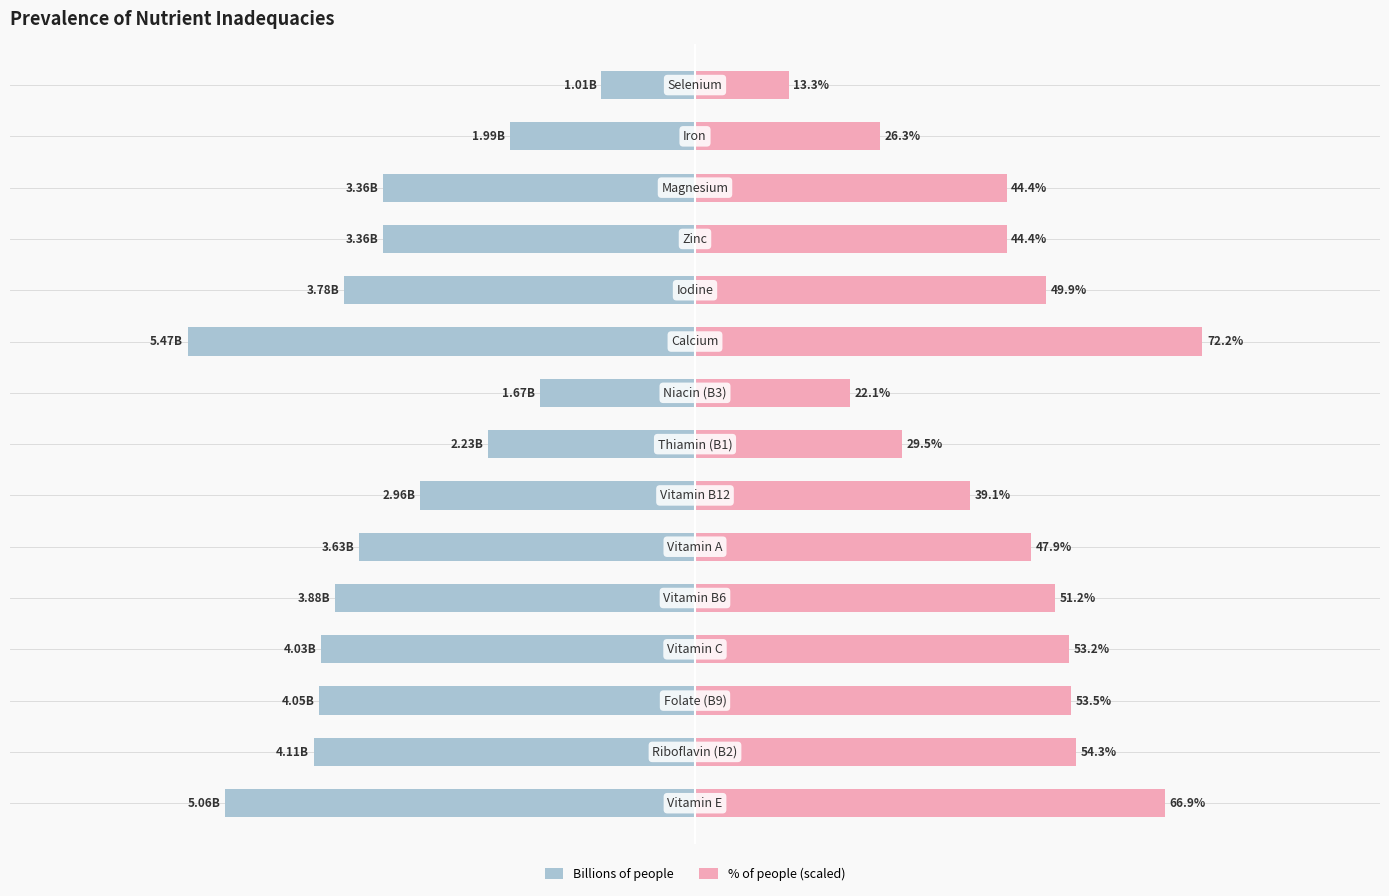

Rank the series by their maximum value, from highest to lowest.

% of people (scaled), Billions of people